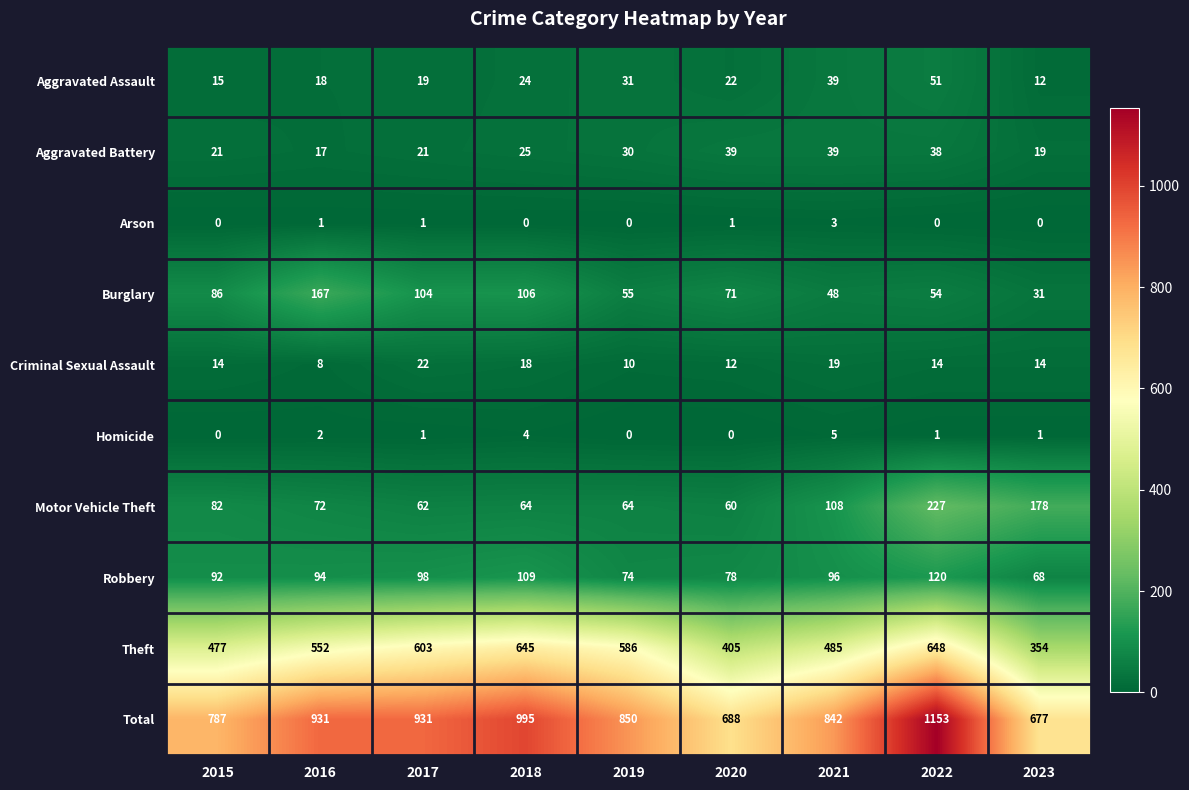

Which label corresponds to the largest value in the chart?

2022